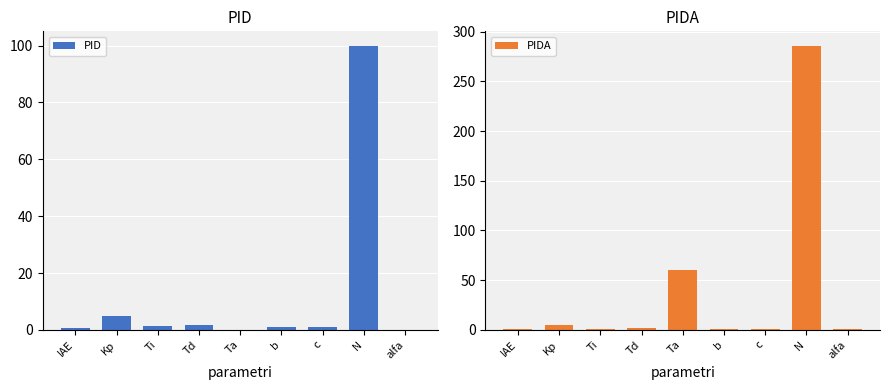

Reading right to left, extract all data points from this chart.

PID: alfa=0.0	N=100.0	c=1.0	b=1.0	Ta=0.0	Td=1.8	Ti=1.2	Kp=5.0	IAE=0.5
PIDA: alfa=1.0	N=286.0	c=1.0	b=1.0	Ta=59.9	Td=1.9	Ti=1.2	Kp=5.1	IAE=0.5